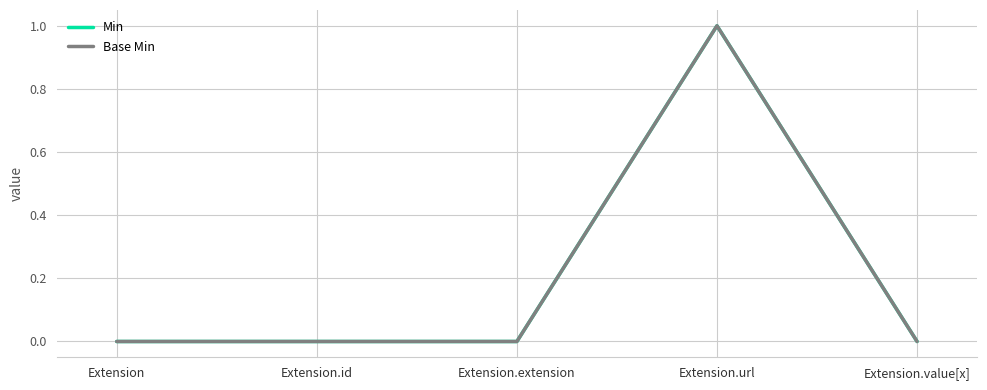

Which series has the largest range (max minus min)?

Min